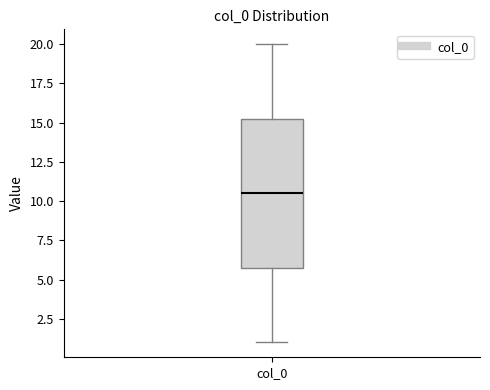

Where does the lower whisker of the box for col_0 end on the y-axis? The values are not printed on the chart, so give them approximately, as read against the axis.

1.0